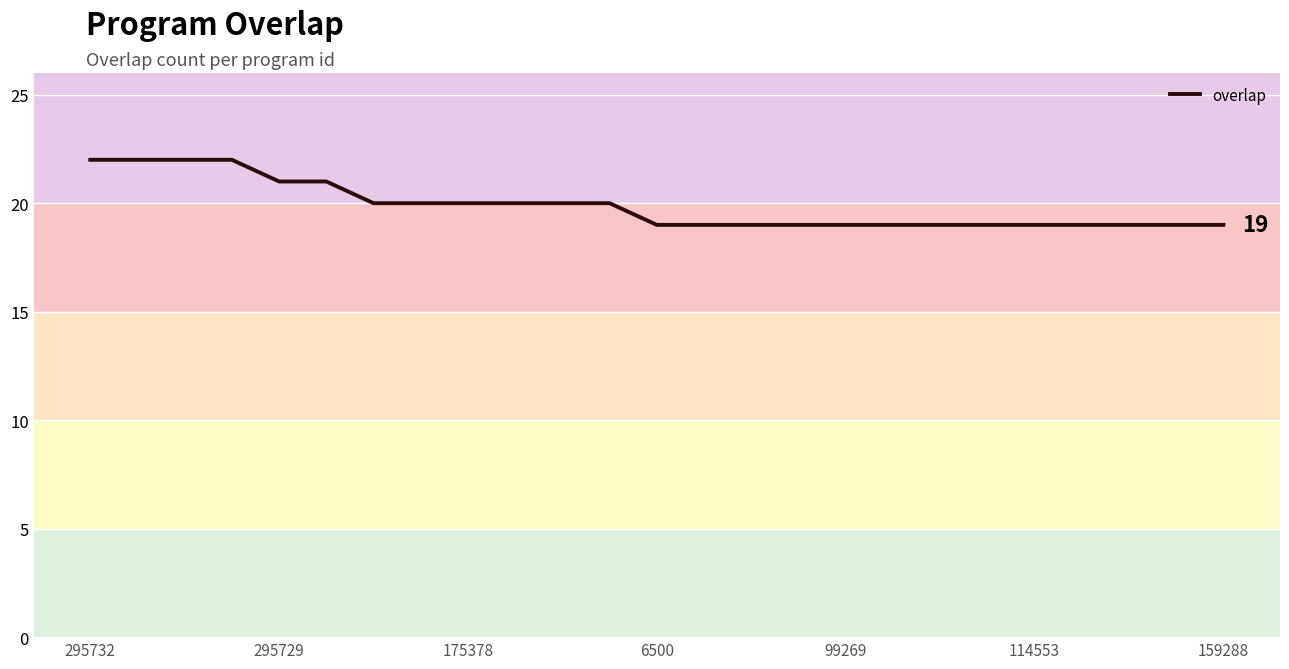

What is the difference between the maximum and minimum values?

3